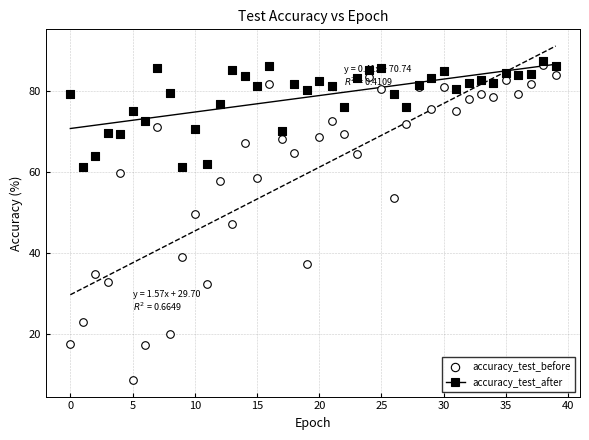

Which series has the largest Y range (max minus min)?

accuracy_test_before